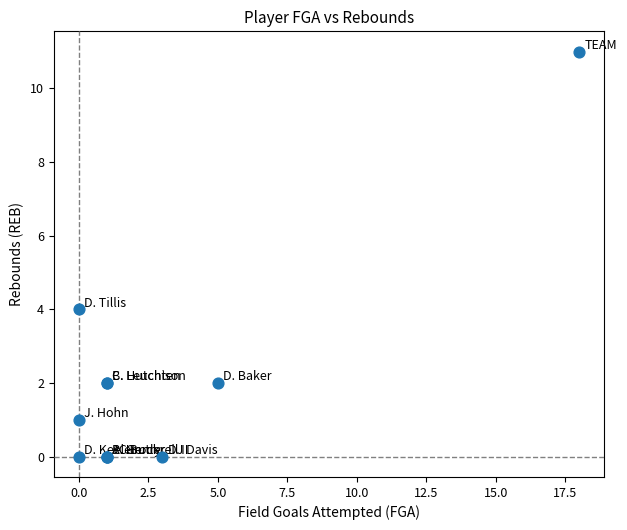

What Y value in the scatter plot is closest to 5?

4